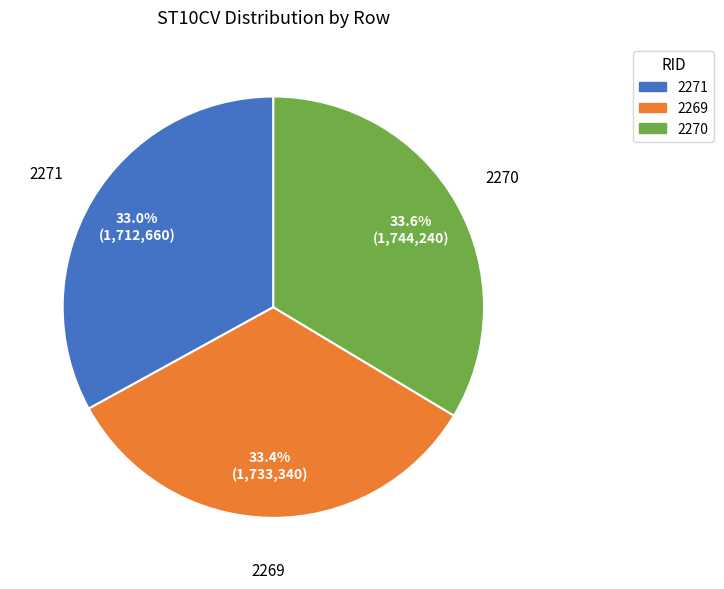

What percentage do 2269 and 2271 together represent?

66.4%